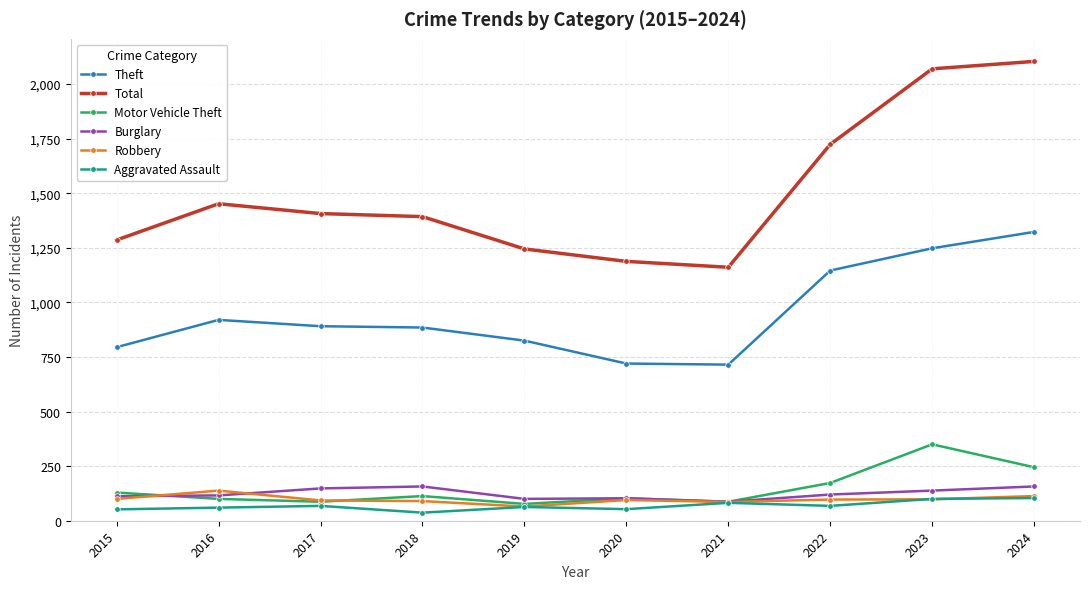

What is the lowest value of the Theft series?

715